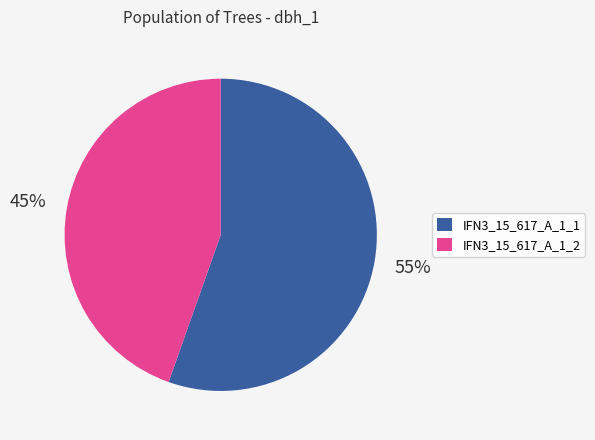

Count the number of slices in the pie.

2